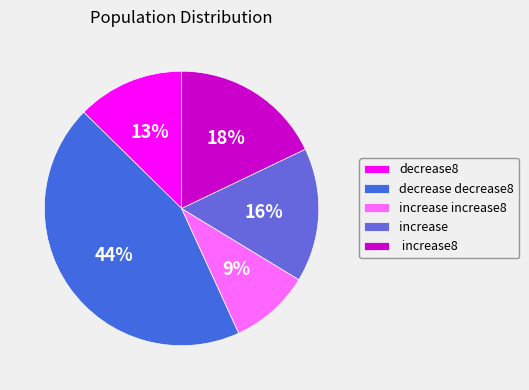

Which slice is the largest?

decrease decrease8